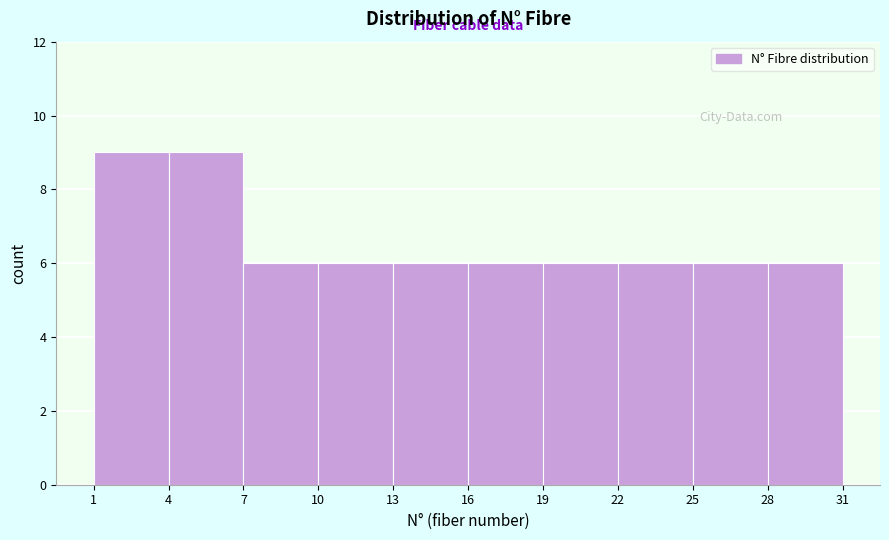

Reading left to right, transcribe this chart: for each bar, give the range it covers on the x-axis and its height. The values are not printed on the chart, so give them approximately, as read against the axis.

1 to 4: 9
4 to 7: 9
7 to 10: 6
10 to 13: 6
13 to 16: 6
16 to 19: 6
19 to 22: 6
22 to 25: 6
25 to 28: 6
28 to 31: 6